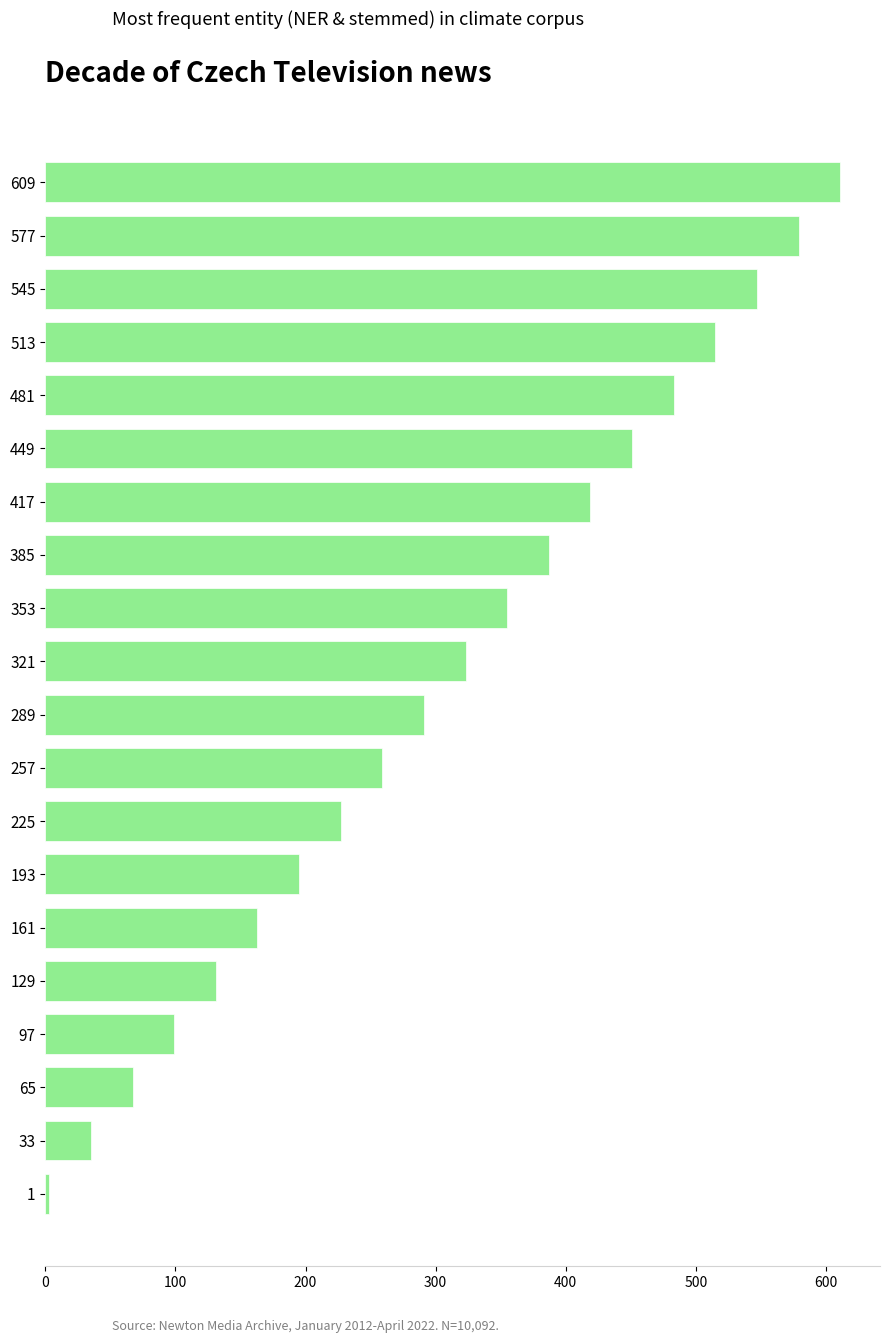

What is the difference between the second highest and minimum values?

576